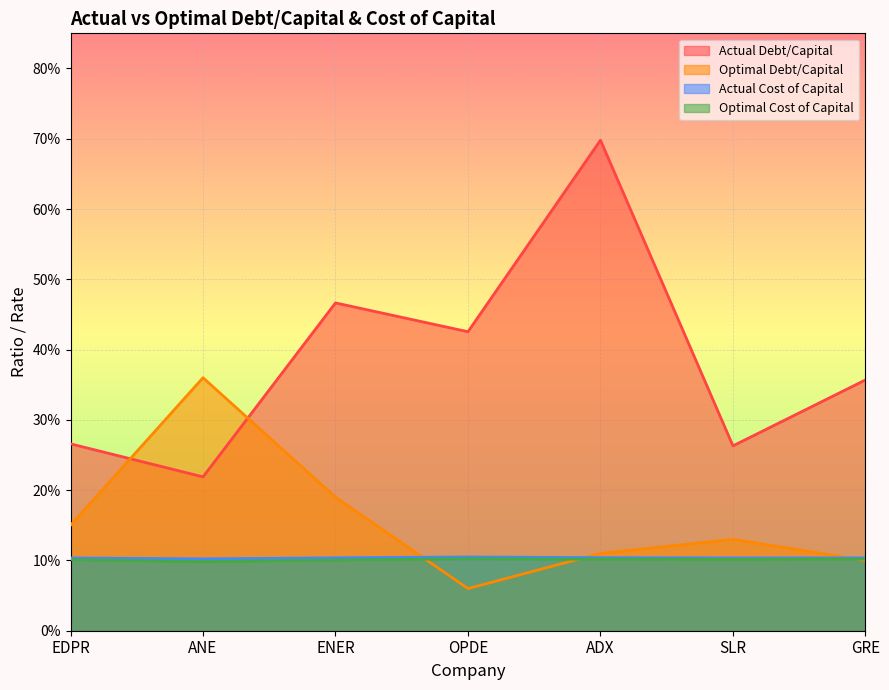

Reading left to right, what are all the values shown in this chart?

actual_debt_capital: 0.3	0.2	0.5	0.4	0.7	0.3	0.4
optimal_debt_capital: 0.1	0.1	0.1	0.1	0.1	0.1	0.1
actual_cost_capital: 0.1	0.1	0.1	0.1	0.1	0.1	0.1
optimal_cost_capital: 0.1	0.4	0.2	0.1	0.1	0.1	0.1